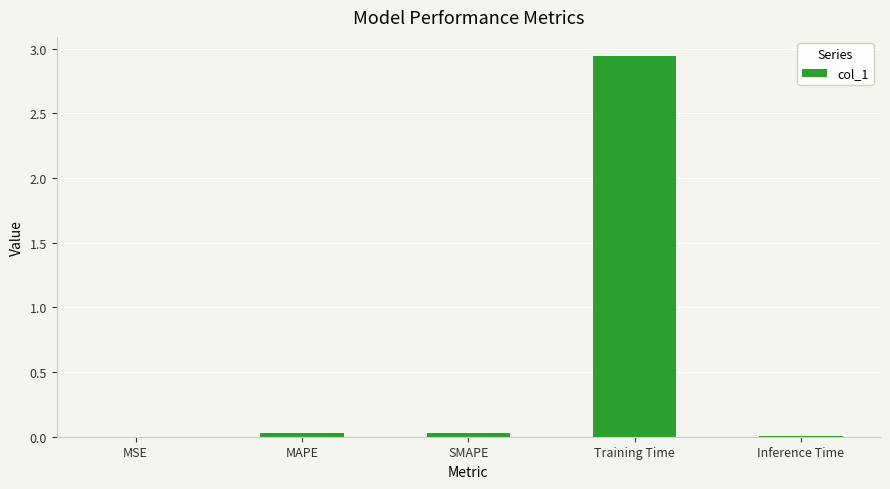

What is the average value?

0.6